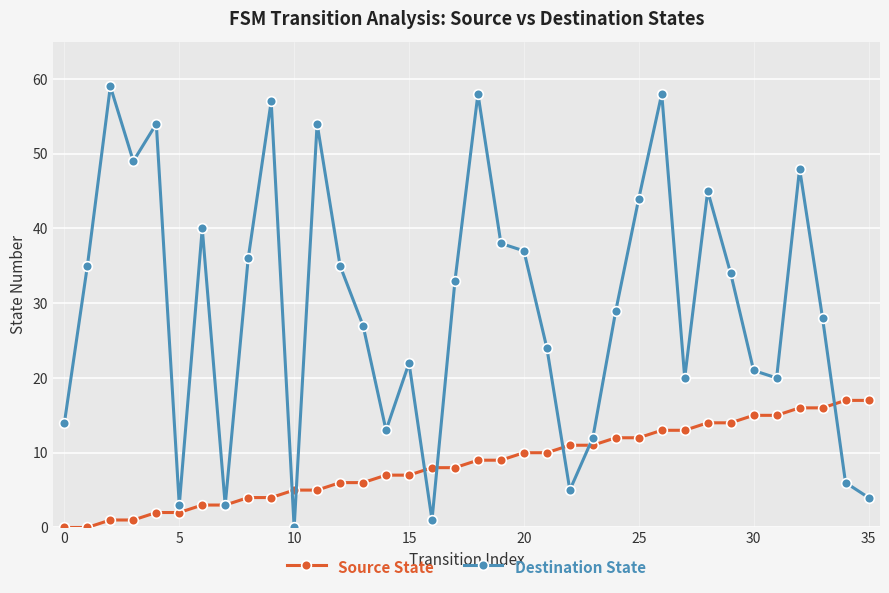

Which series has the largest range (max minus min)?

Destination State